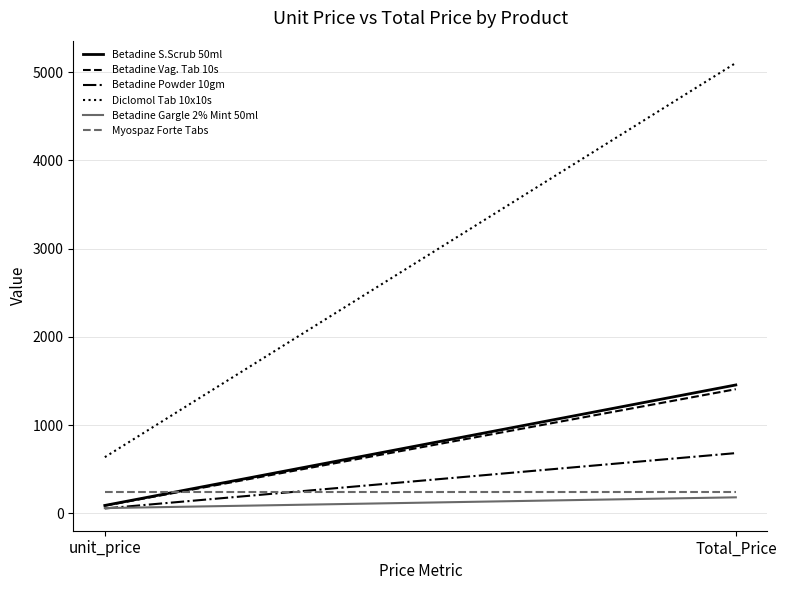

Is it true that Betadine S.Scrub 50ml equals 55 at unit_price?

False